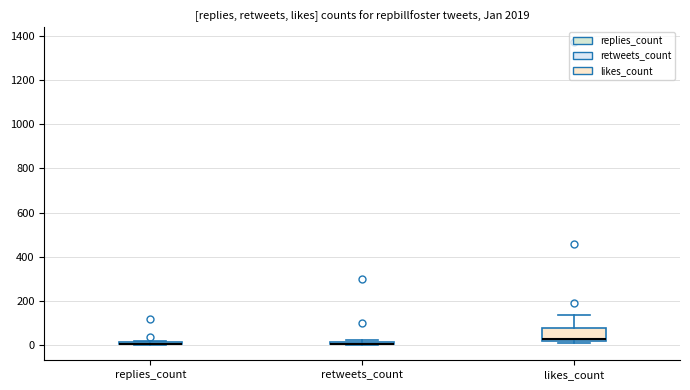

Where is the upper edge of the box for retweets_count on the y-axis? The values are not printed on the chart, so give them approximately, as read against the axis.

20